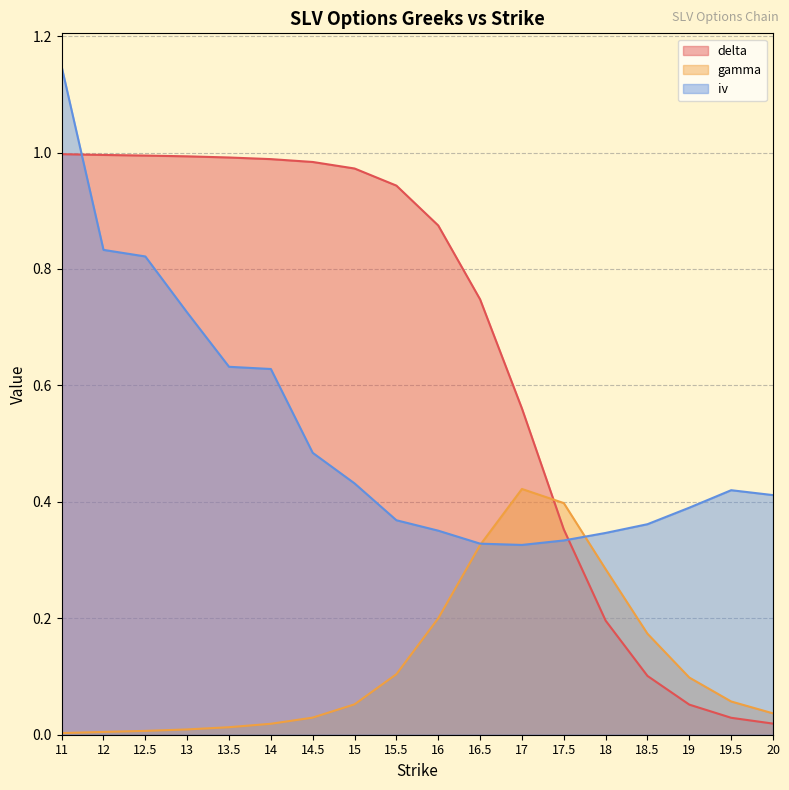

After their last crossing, which series has the higher values: iv or delta?

iv